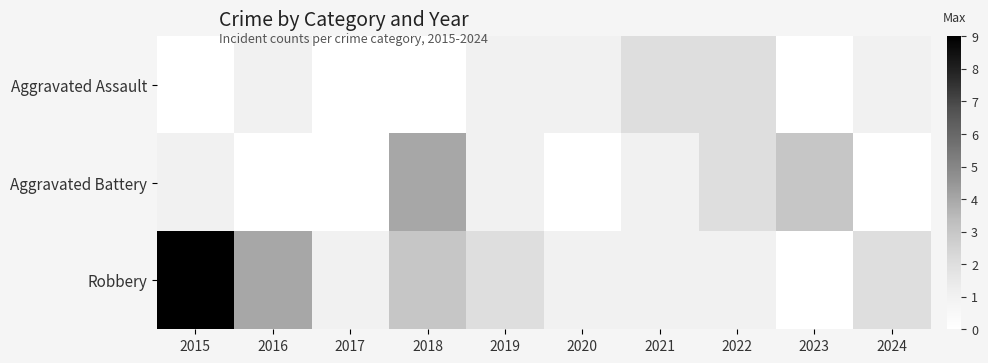

Between 2015 and 2019, which is larger?

2019